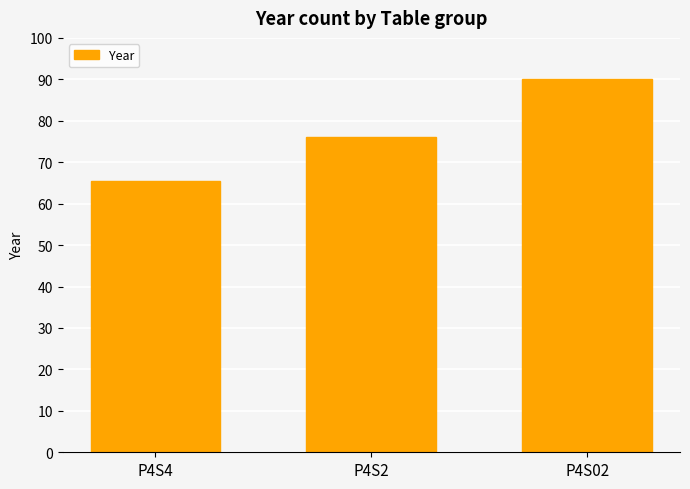

What is the sum of the values at P4S02 and P4S4?

155.5